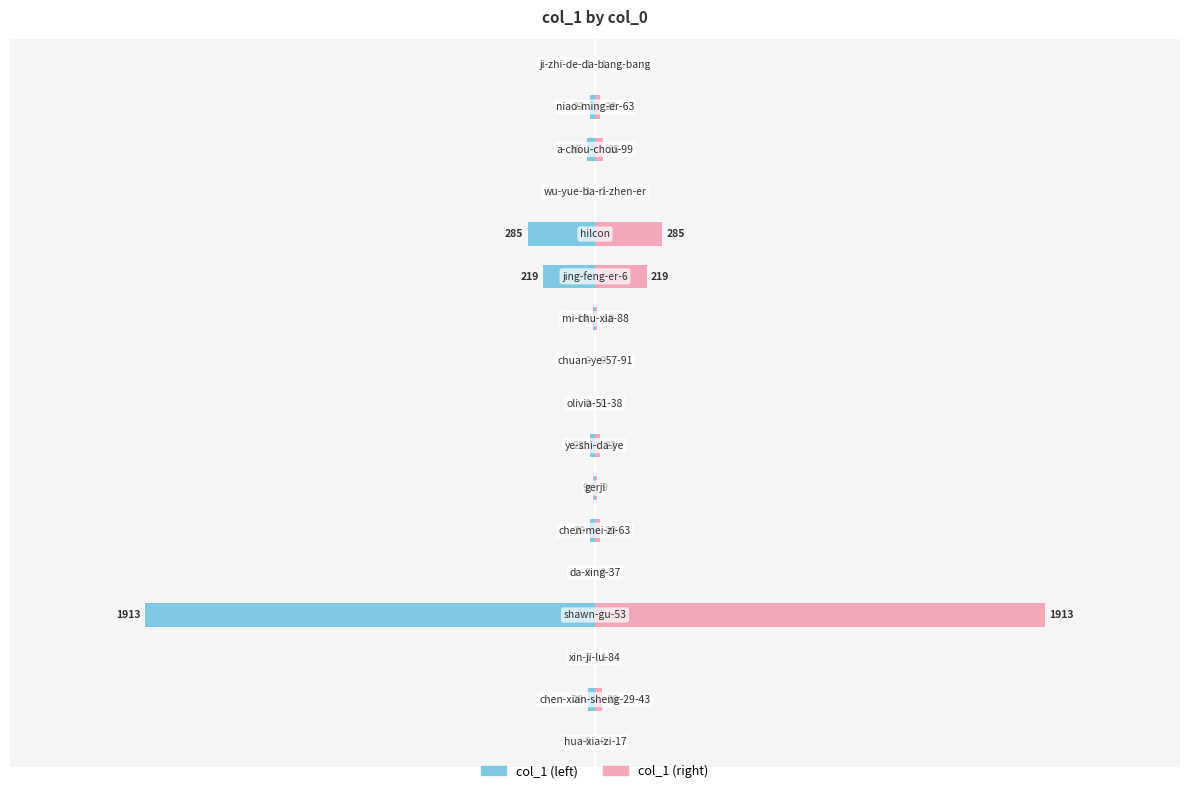

Which series has the largest total across all categories?

col_1 (right)